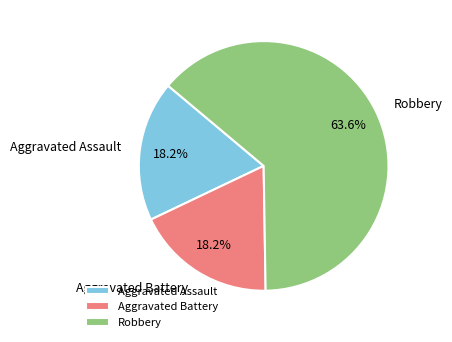

How much of the chart is everything except Aggravated Assault?

81.8%